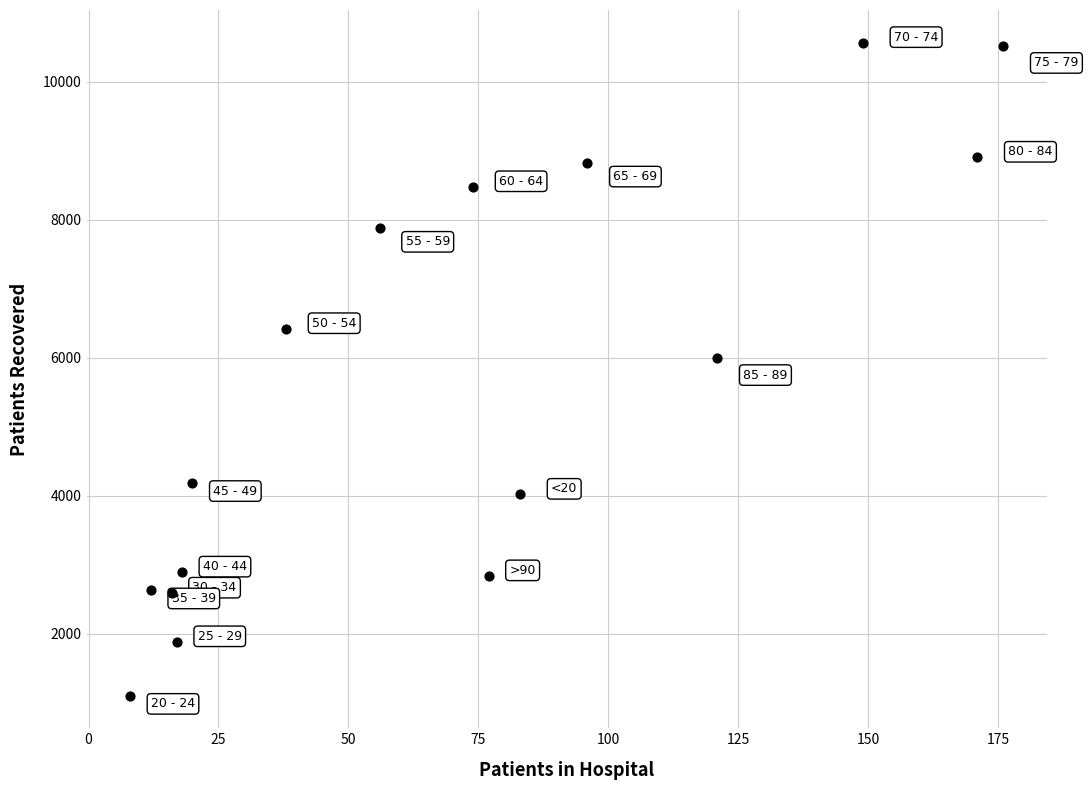

What is the range of X values (max minus min)?

168